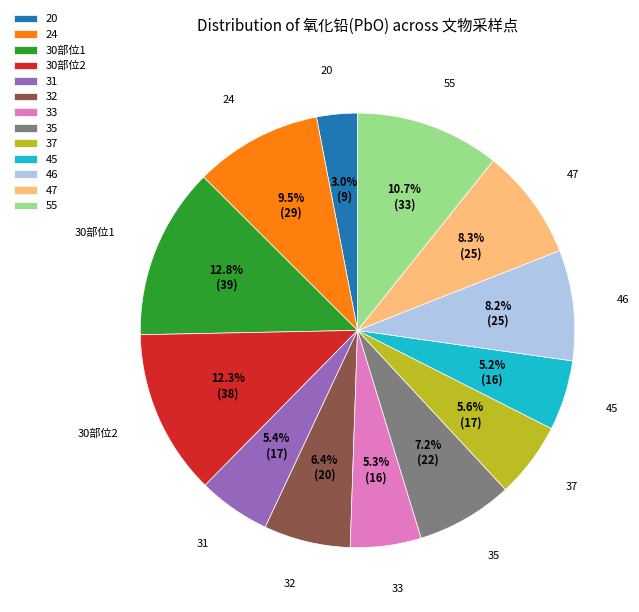

Count the number of slices in the pie.

13